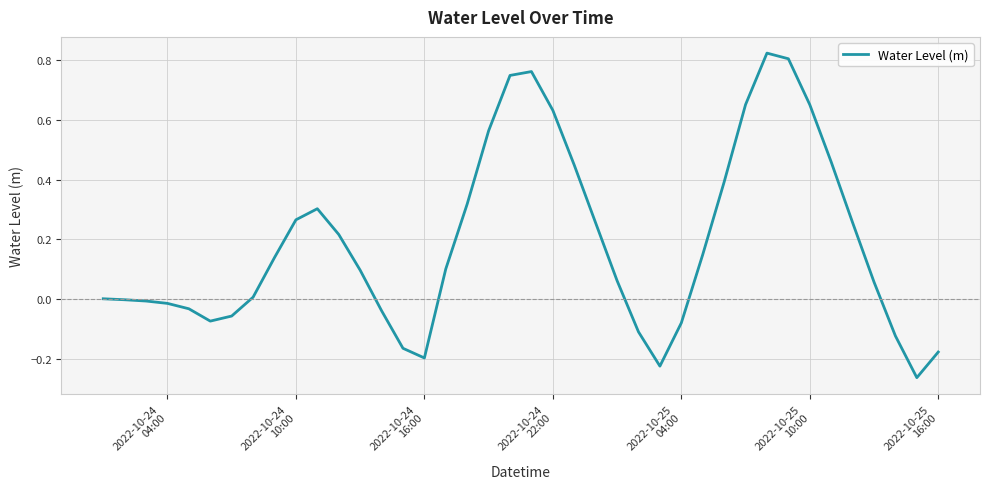

What is the difference between the maximum and minimum values?

1.1